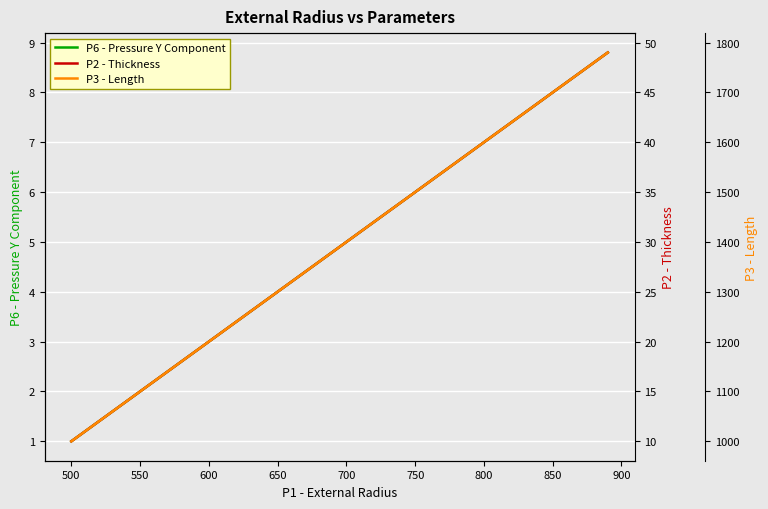

What is the value of the P2 - Thickness point at the 1st from the left?

10.0